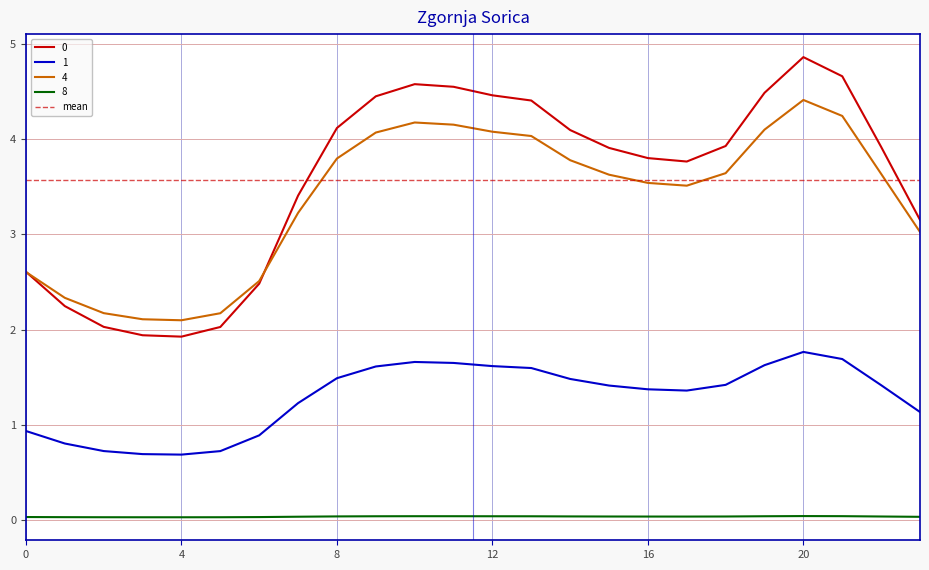

In 4, how many points are higher than both neighbors (excluding endpoints)?

2